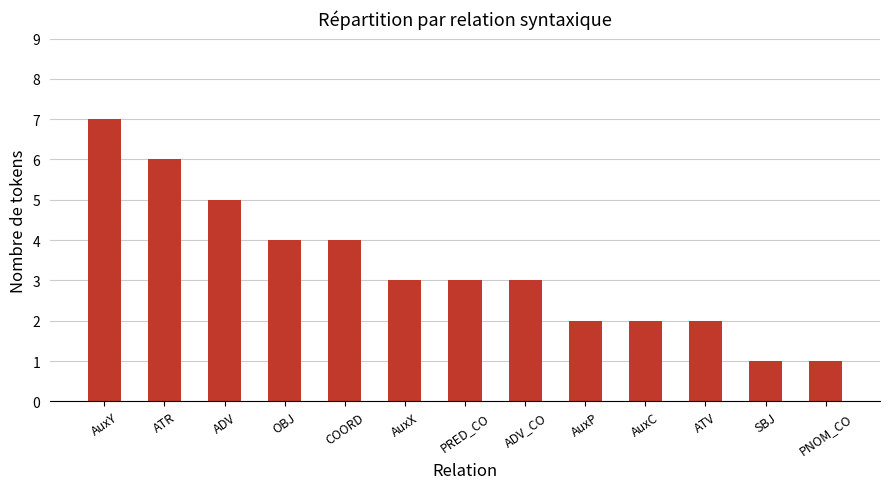

What is the label of the 6th bar from the right?

ADV_CO